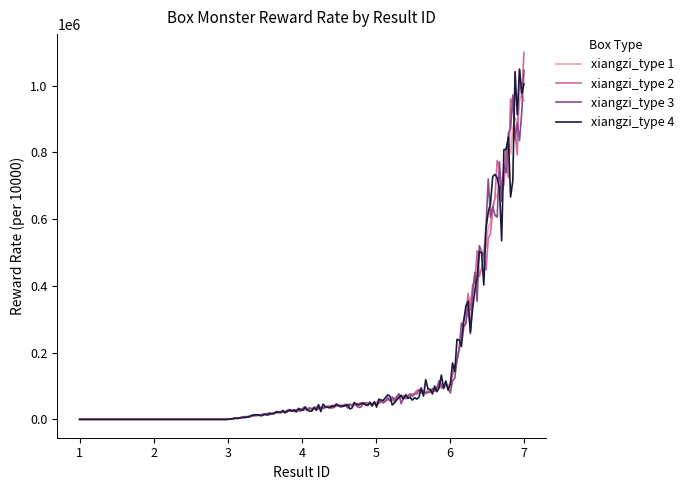

What is the maximum value shown in the chart?

1099025.3